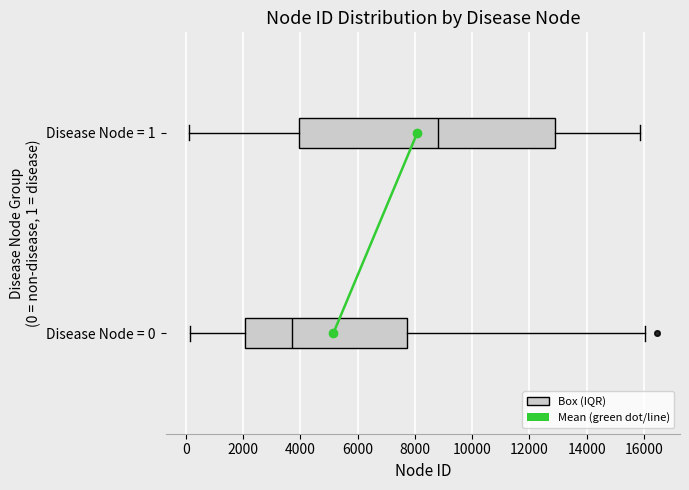

Which box's median line is the furthest to the right?

Disease Node = 1